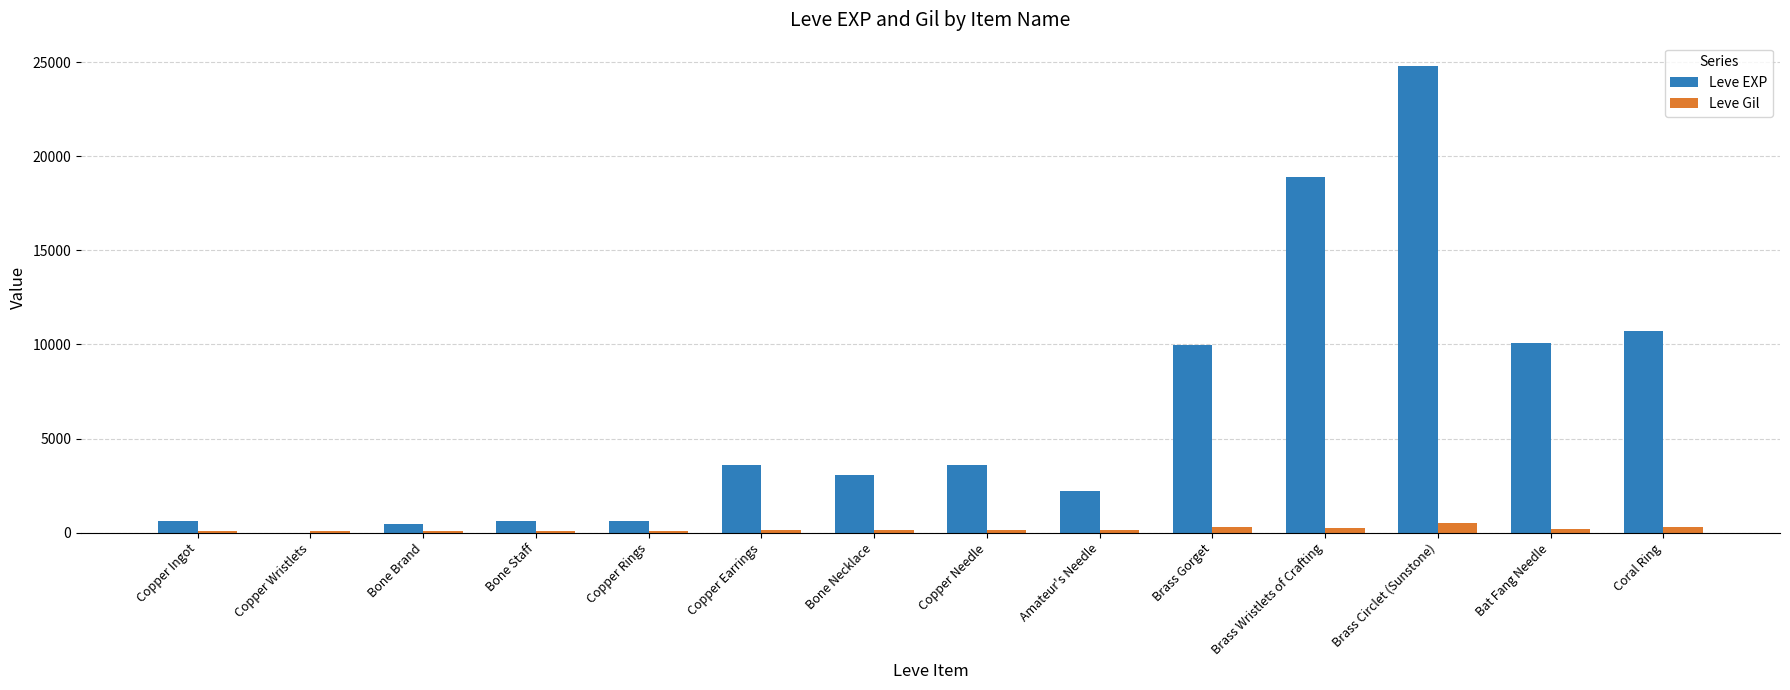

The value of Leve EXP at Coral Ring is 14278. True or false?

False